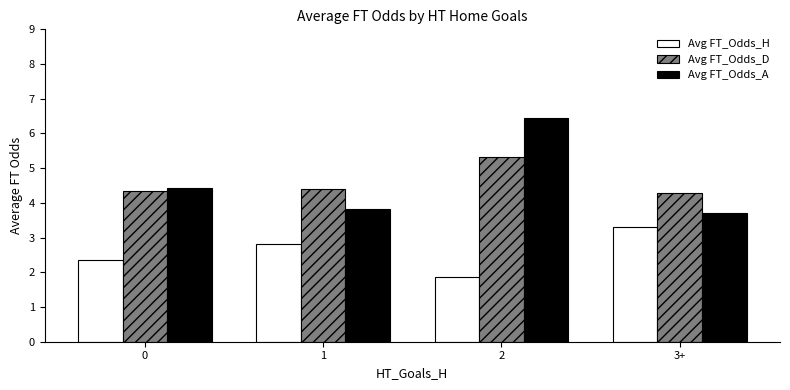

How many values in the Avg FT_Odds_H series are below 2?

1